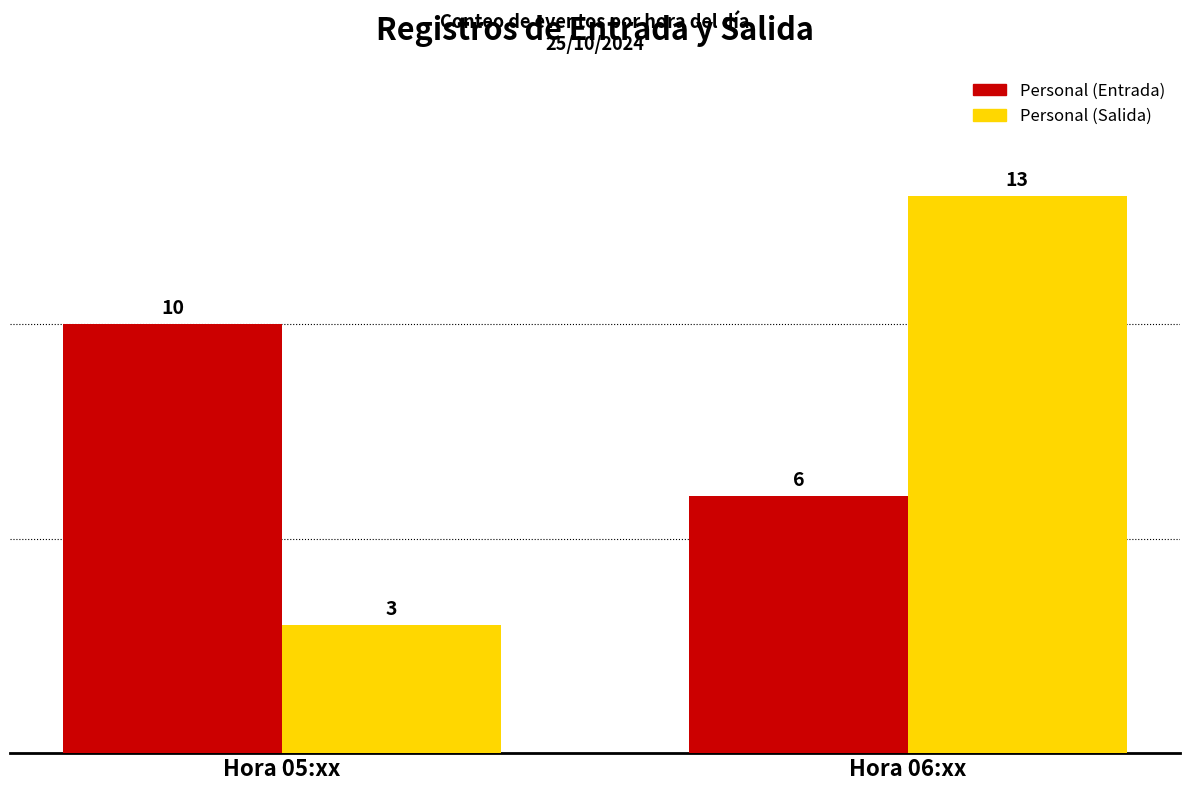

What is the difference between the Personal (Entrada) values at Hora 06:xx and Hora 05:xx?

4